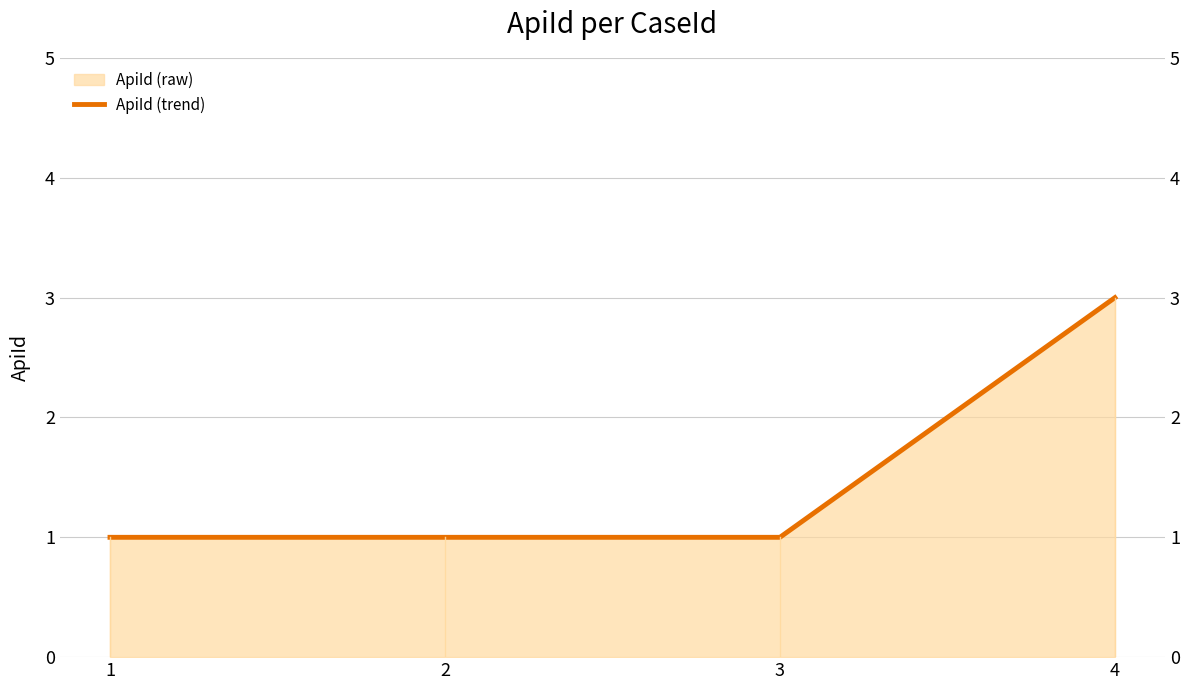

List the labels in order of value, largest first.

4, 1, 2, 3